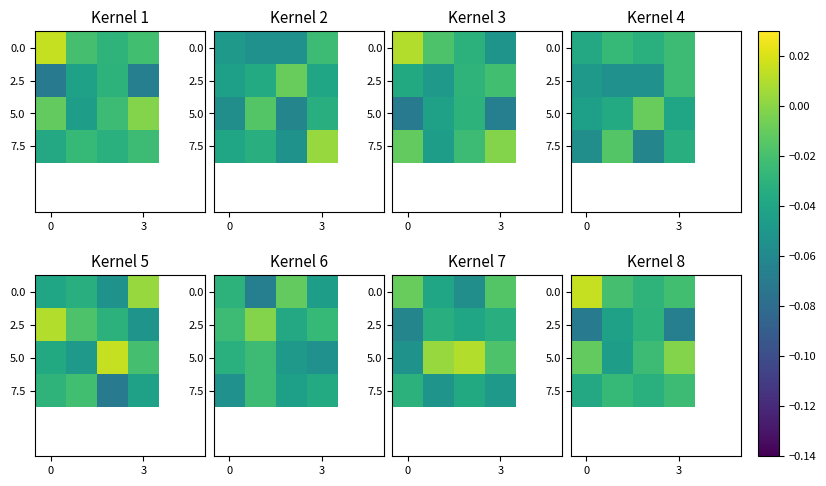

At how many categories does at least one series exceed 0?

1